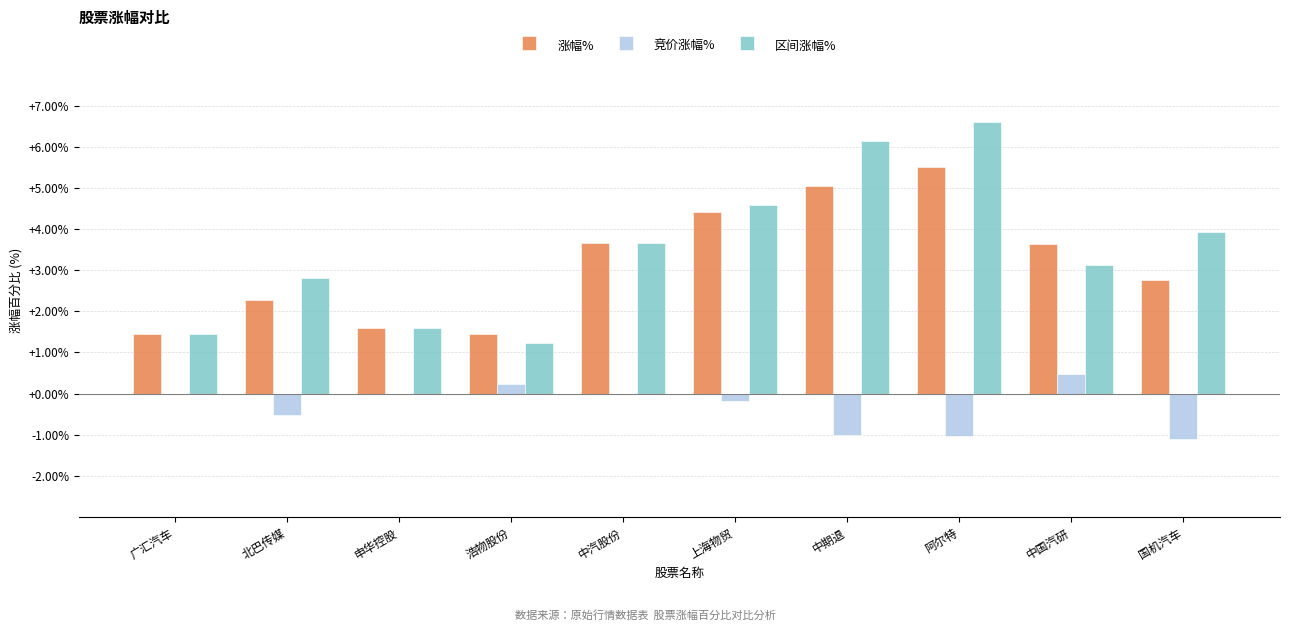

The value of 区间涨幅% at 浩物股份 is 1.2. True or false?

True